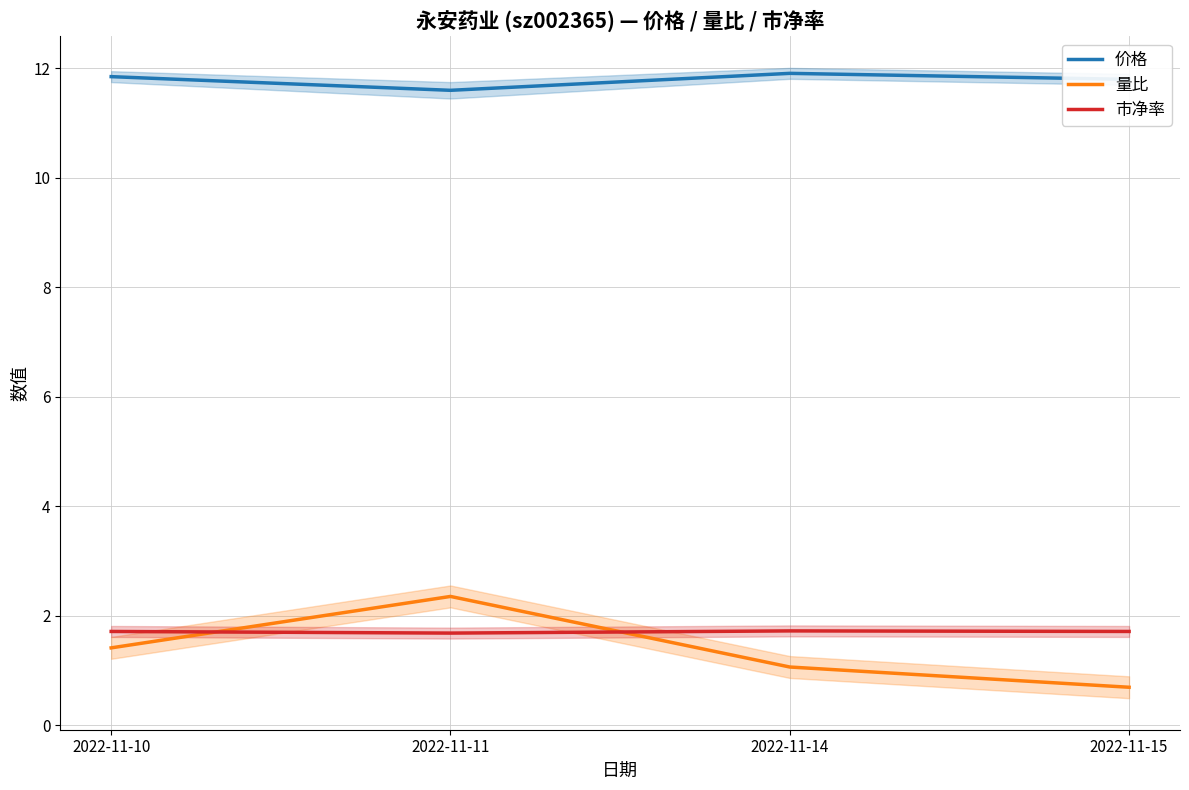

Count the number of categories in the chart.

4